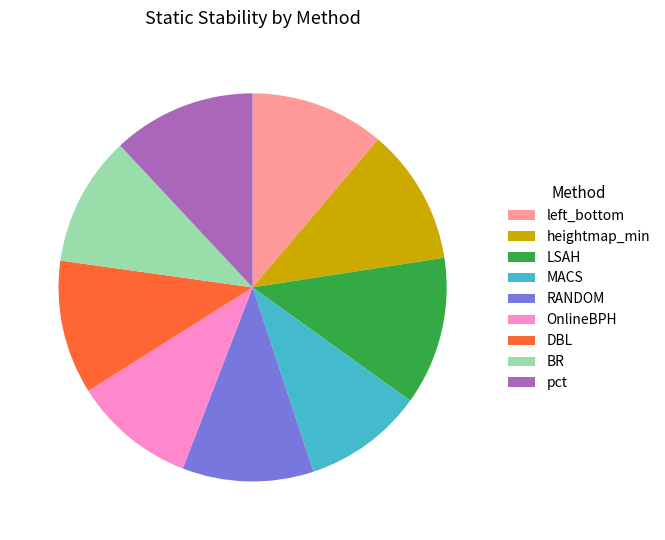

Is it true that OnlineBPH is 10% of the pie?

True